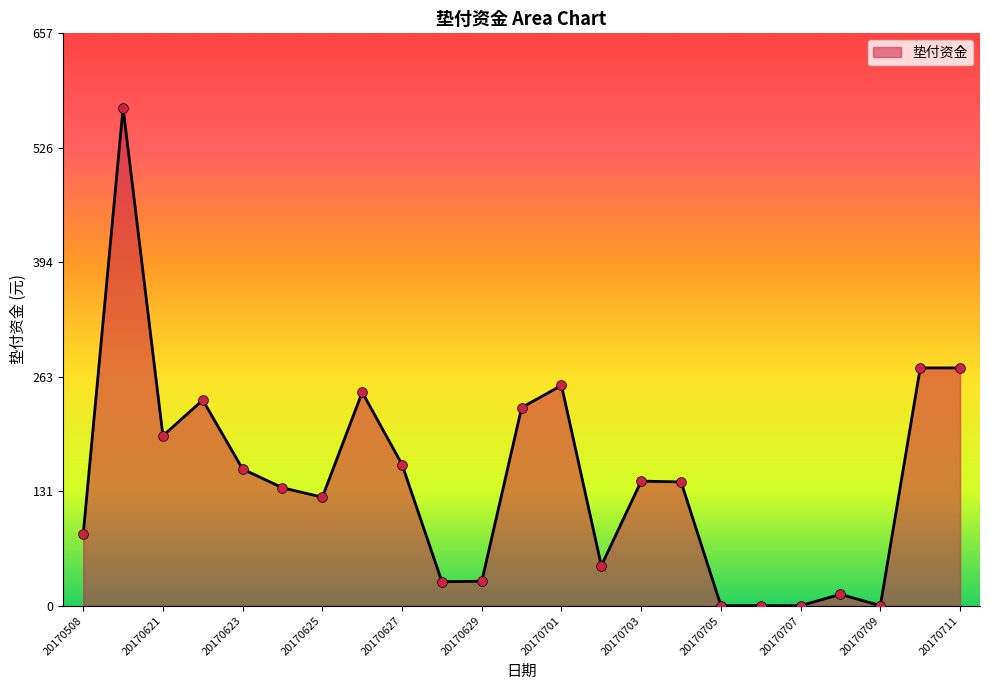

What is the difference between the maximum and minimum values?

571.3